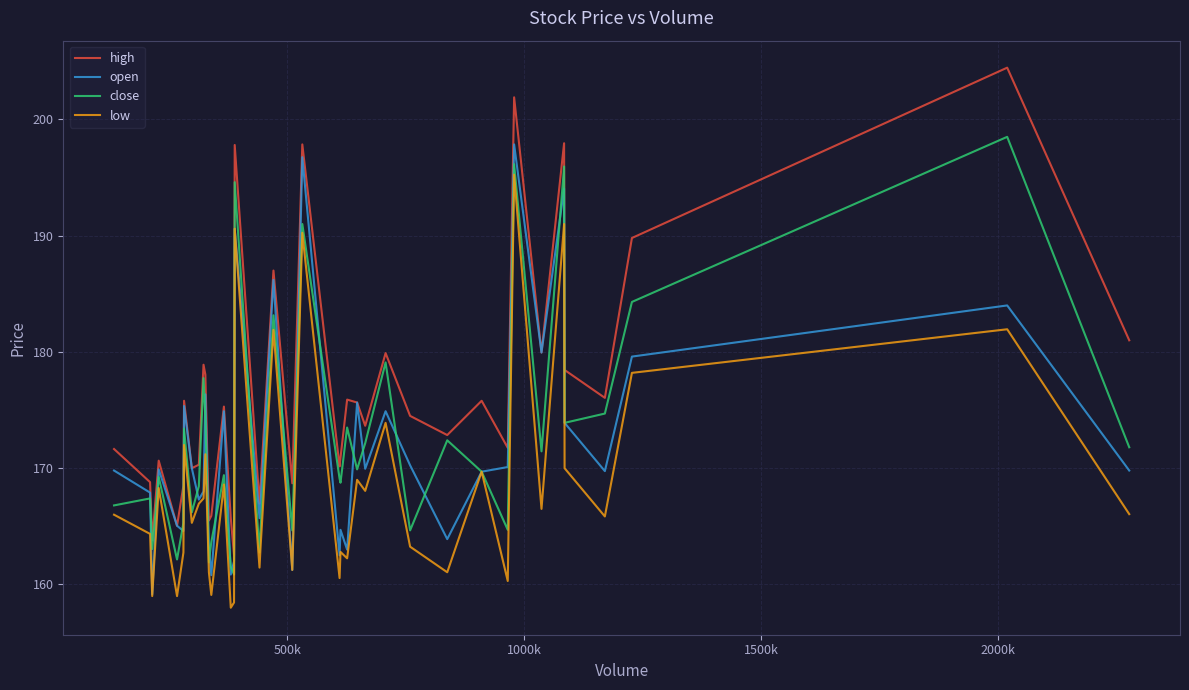

Which series has the largest total across all categories?

high